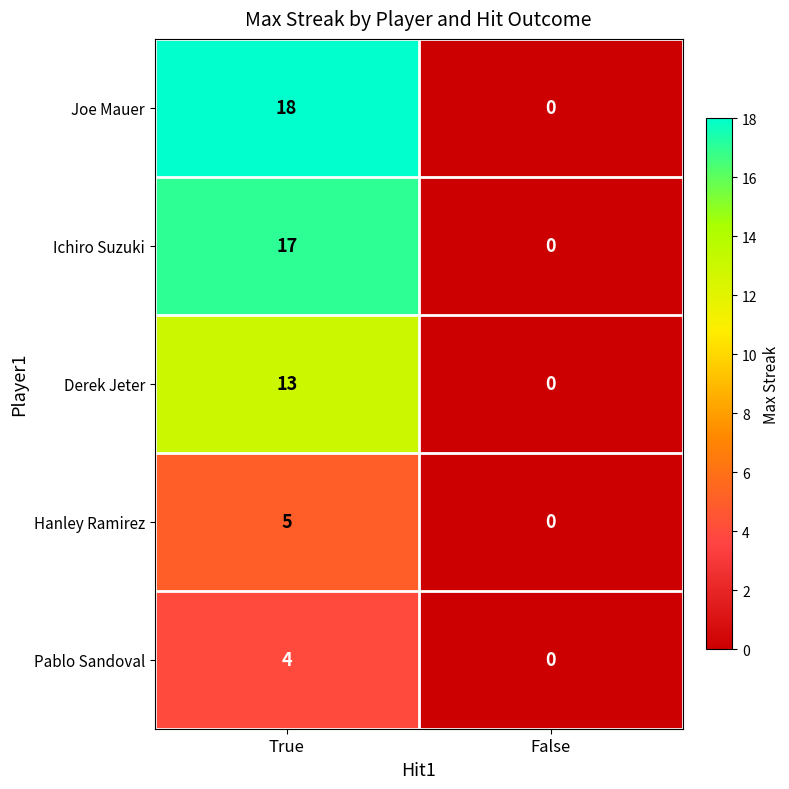

The Hanley Ramirez series shows 5 at True. True or false?

True